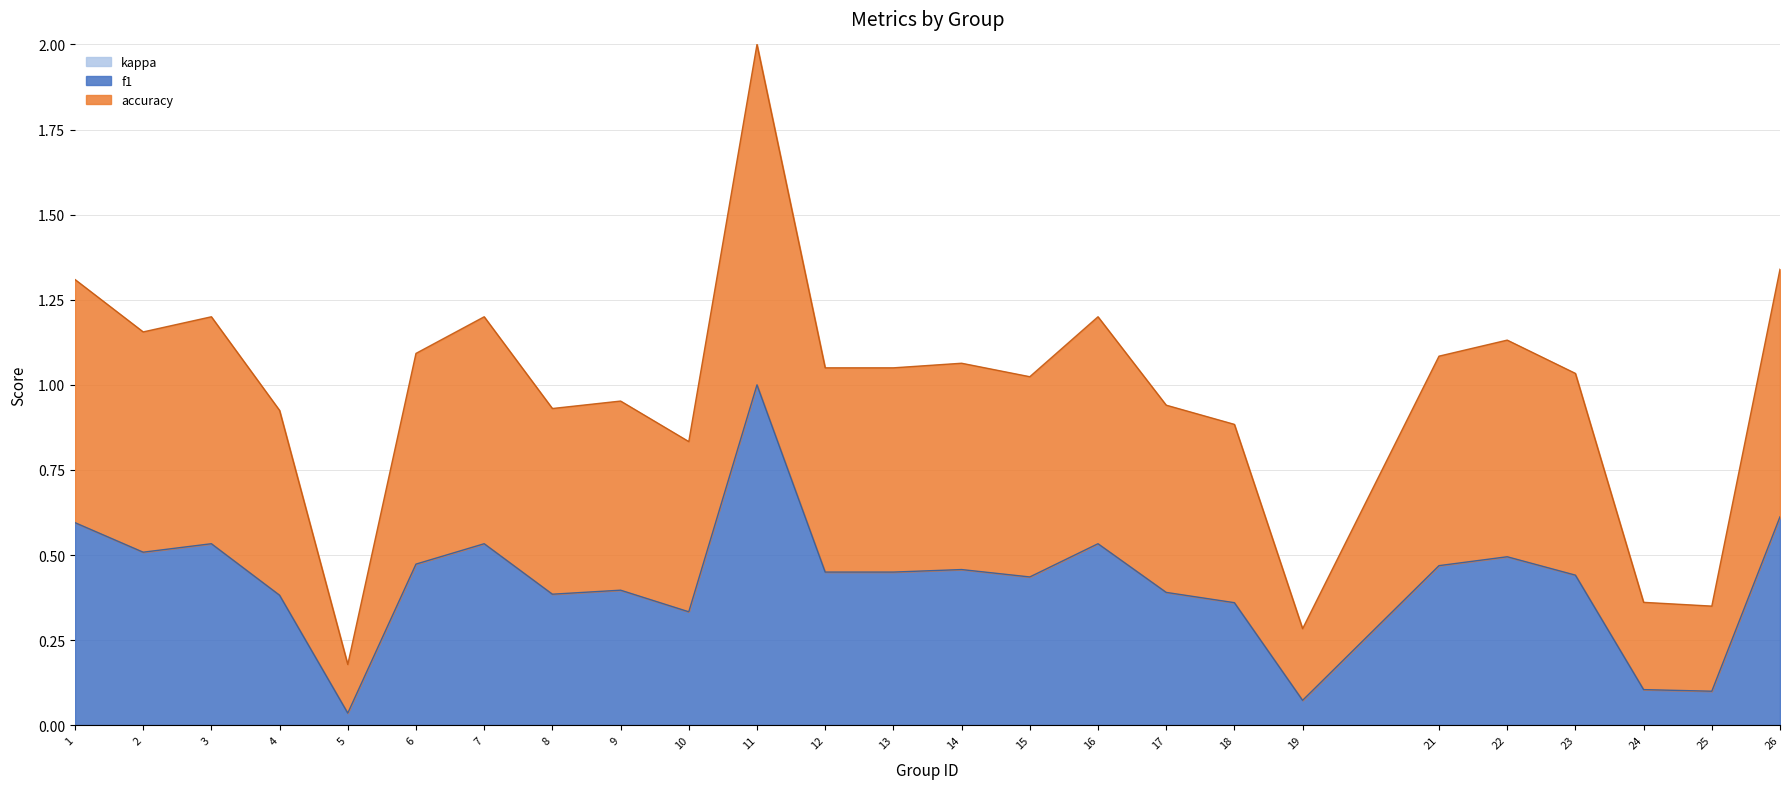

The f1 series shows 0.2 at 17. True or false?

False